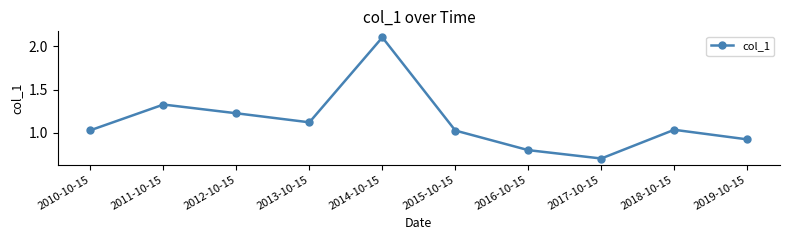

How many lines are shown in the chart?

1